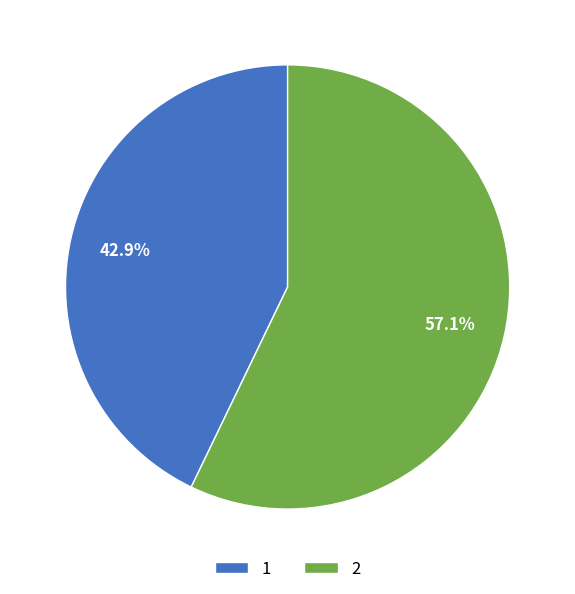

Count the number of slices in the pie.

2